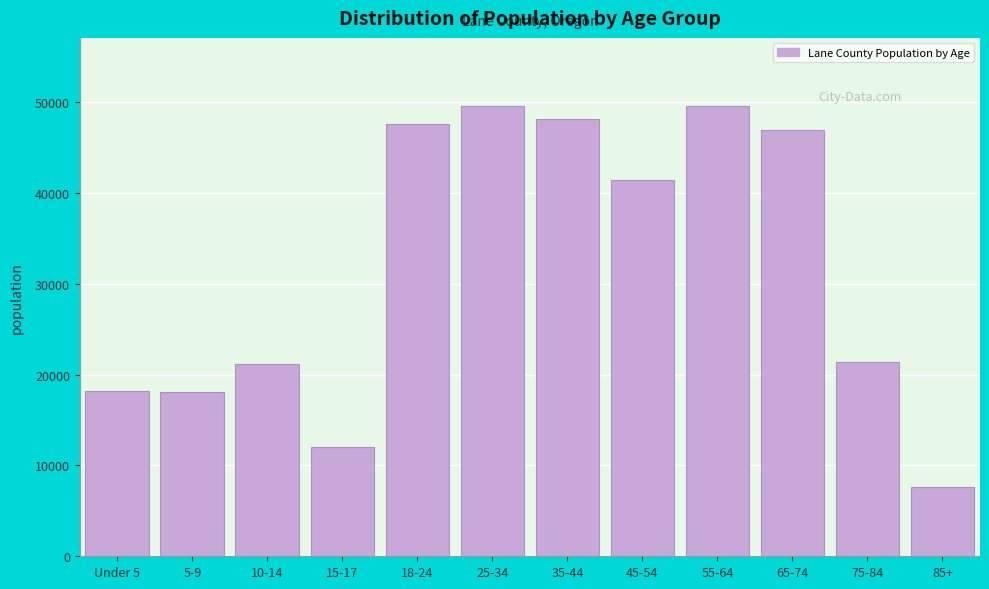

Is it true that the value at 15-17 is 7398?

False